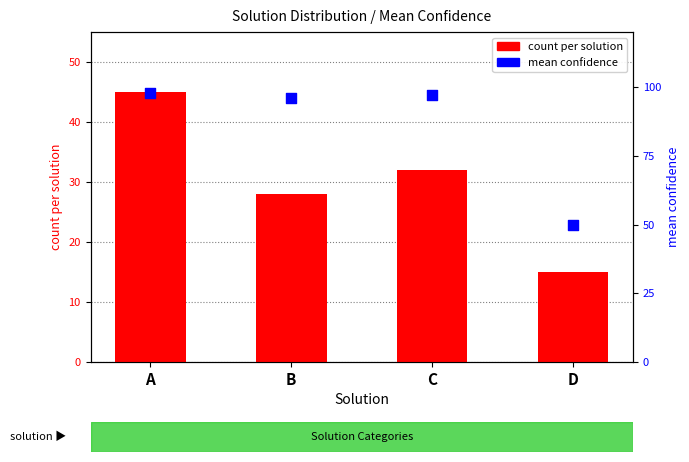

Which series has the widest spread of Y values?

count per solution